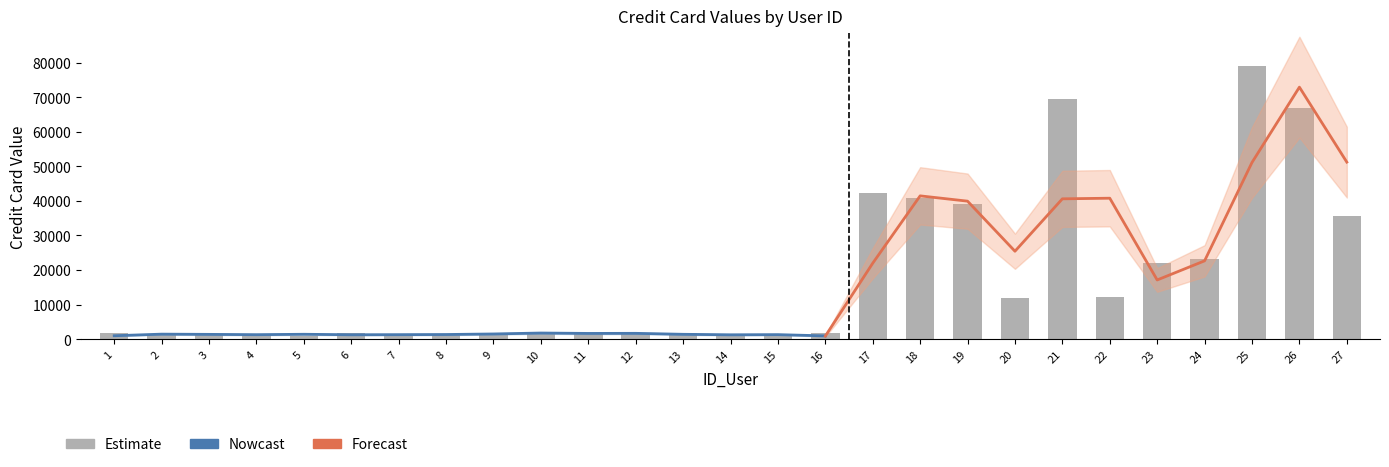

Does the chart contain any negative values?

No